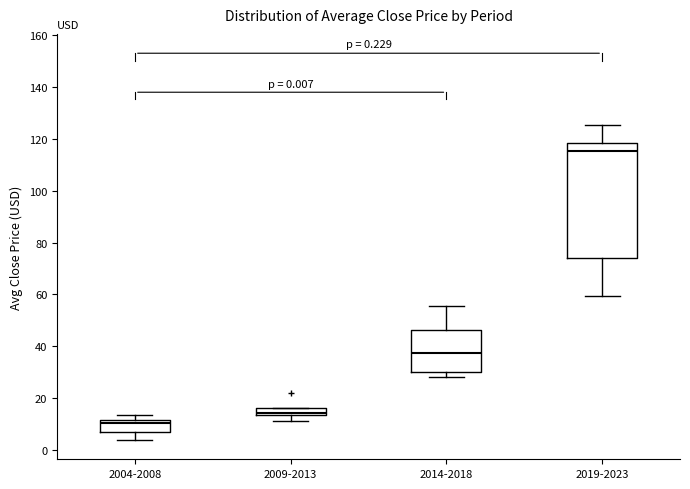

Which box is the tallest, from its lower edge to its upper edge?

2019-2023